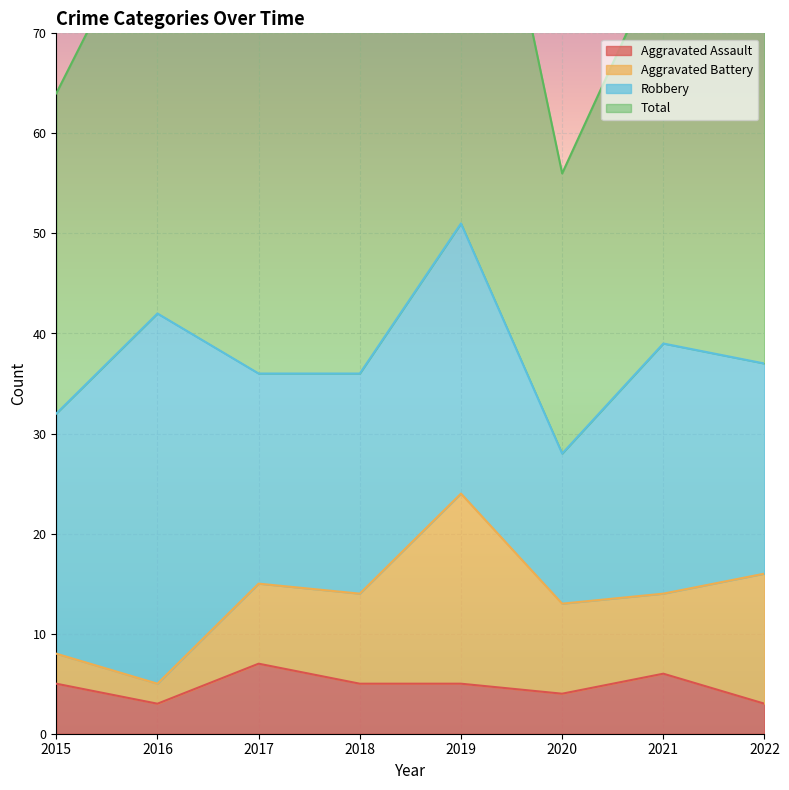

What is the value of the Aggravated Assault point at the 4th from the left?

5